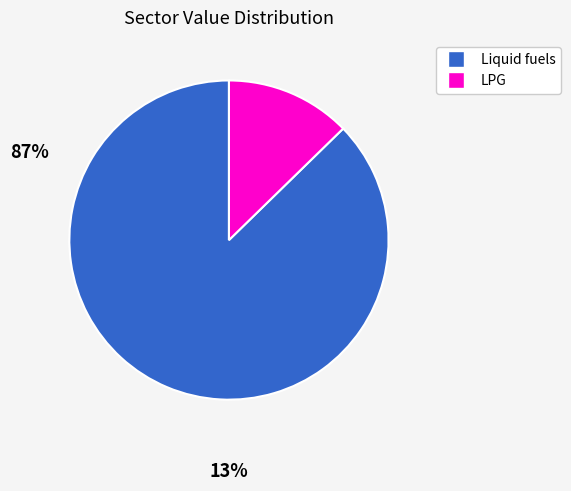

Is there any slice that represents more than half of the pie?

Yes